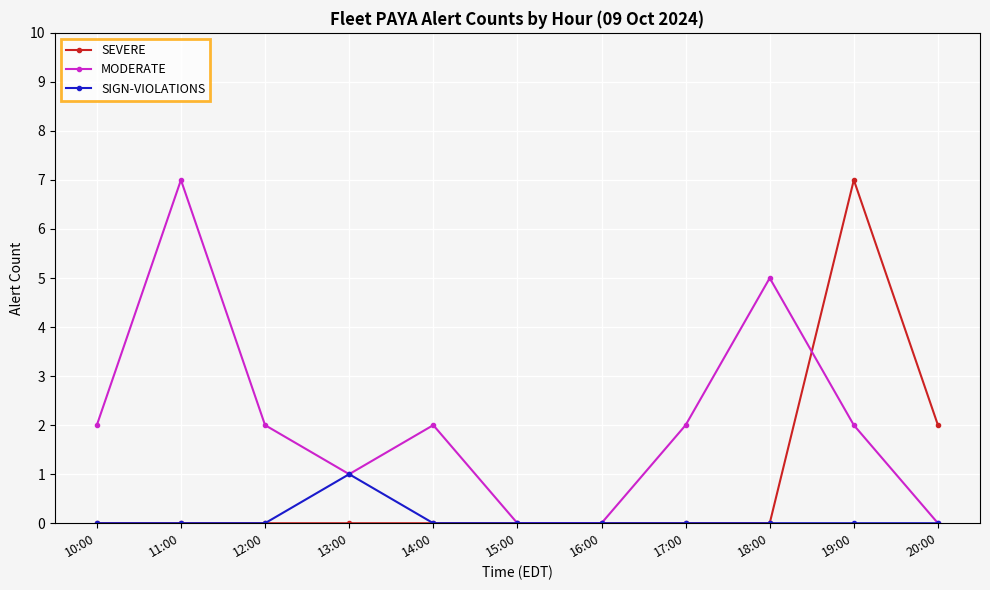

True or false: MODERATE has more than 1 interior local peaks.

True